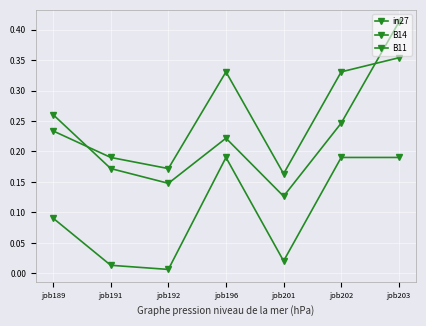

How many lines are shown in the chart?

3